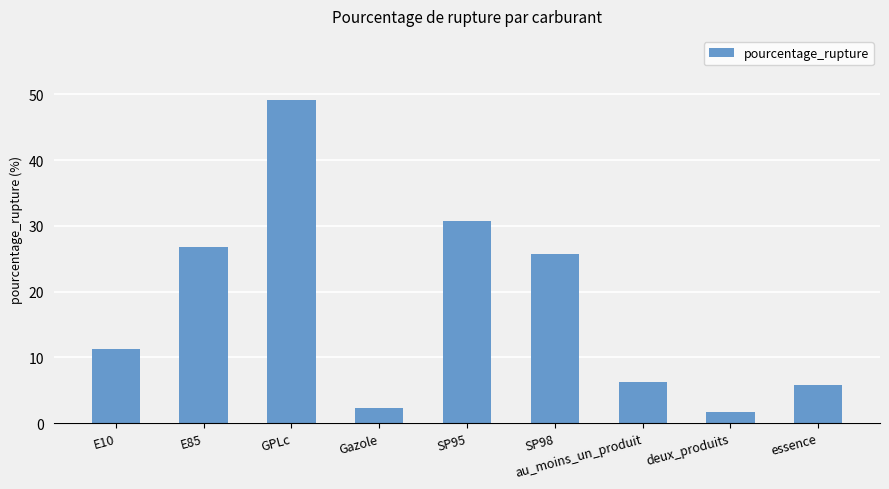

What is the average value?

17.7